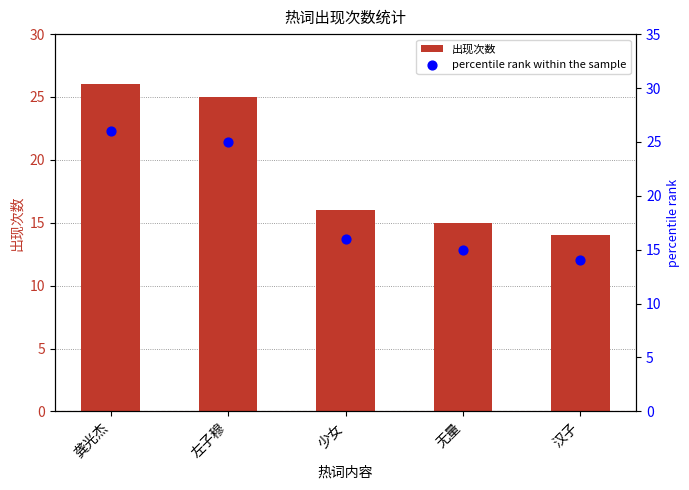

At which category is the sum across all series the highest?

龚光杰